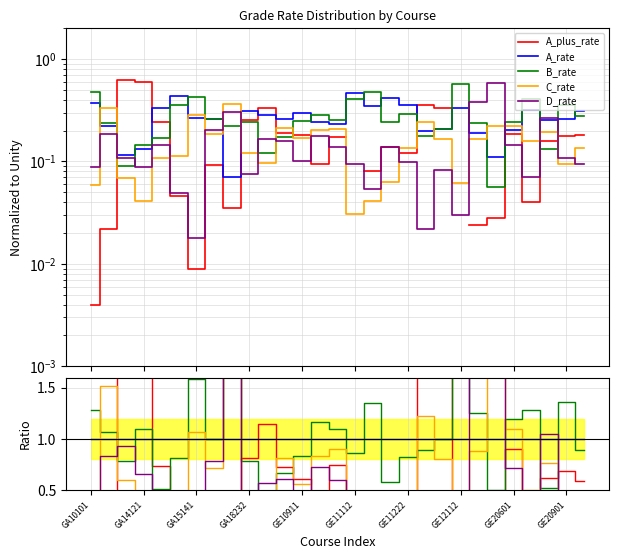

Which series changed the most between GA18232 and 17?

A_plus_rate